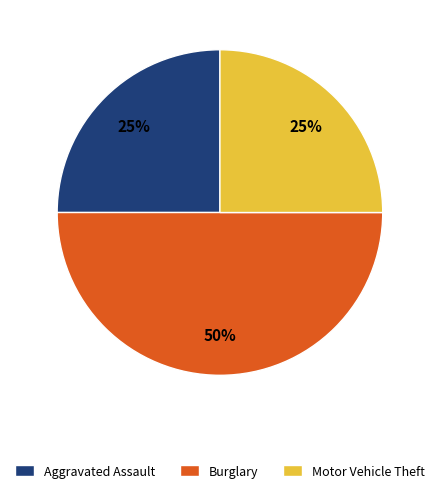

Does Aggravated Assault represent more than half of the total?

No